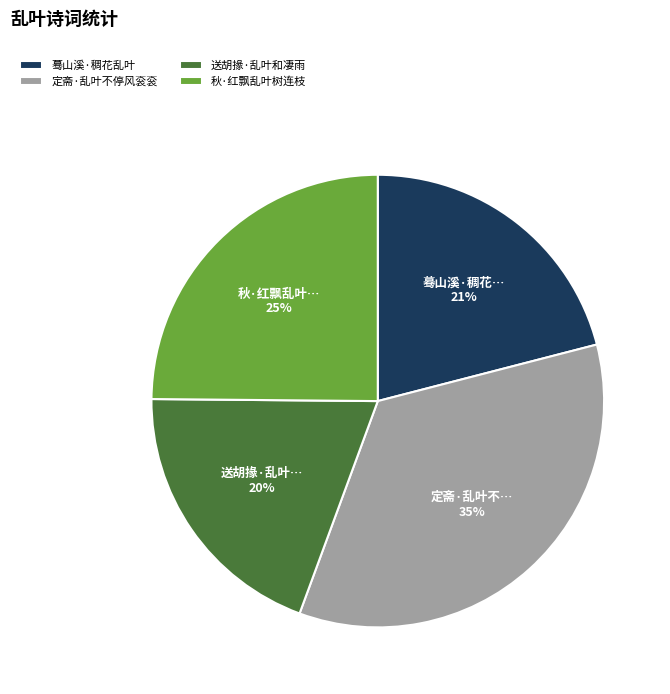

Is the sum of 定斋·乱叶不停风衮衮 and 蓦山溪·稠花乱叶 greater than half?

Yes